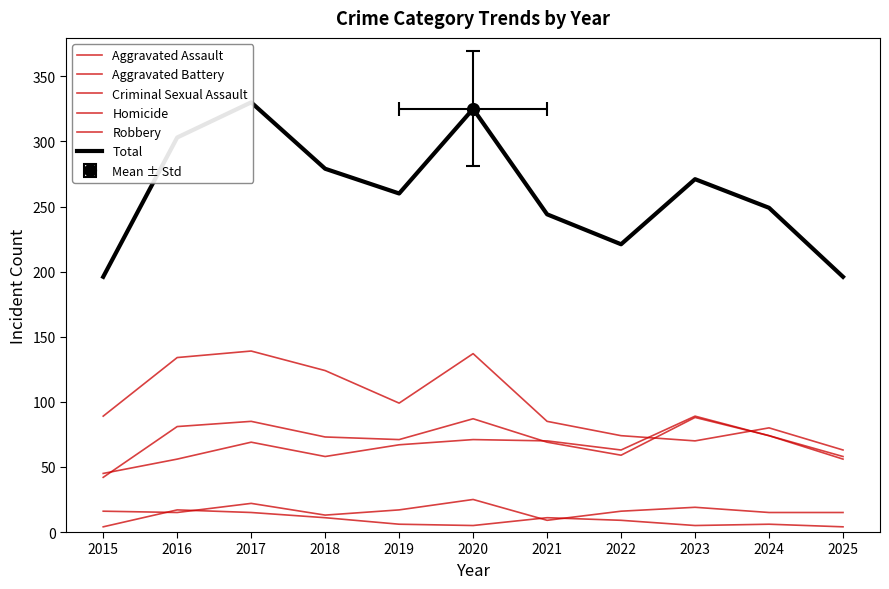

What is the difference between the maximum and minimum values in the Aggravated Battery series?

46